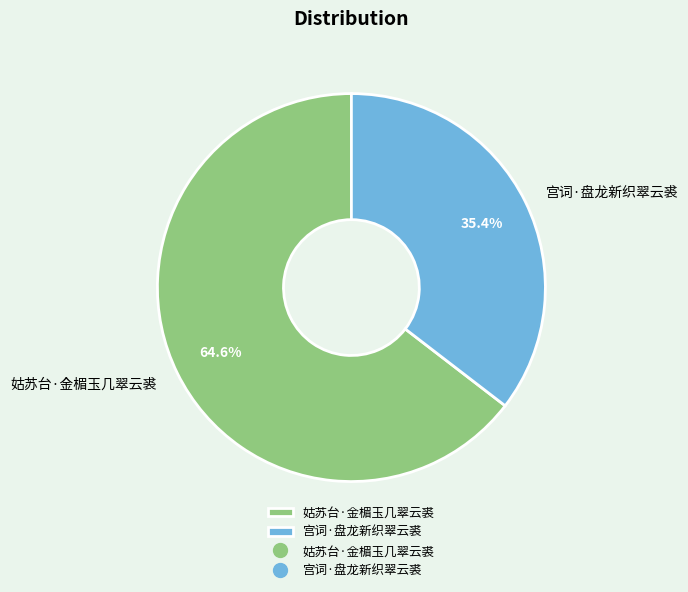

Is there a majority slice in this chart?

Yes